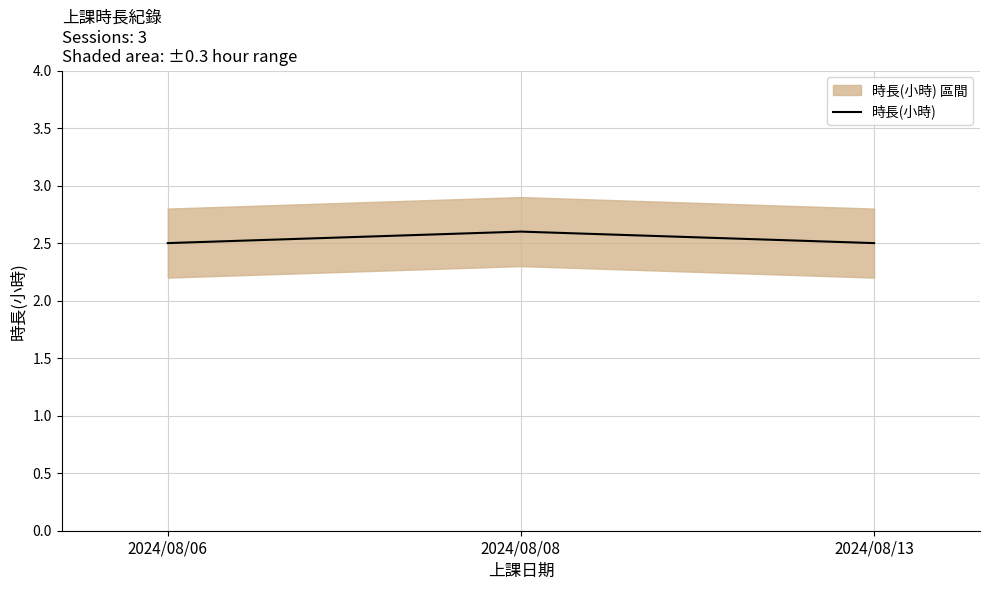

Is it true that the value at 2024/08/06 is 0.6?

False